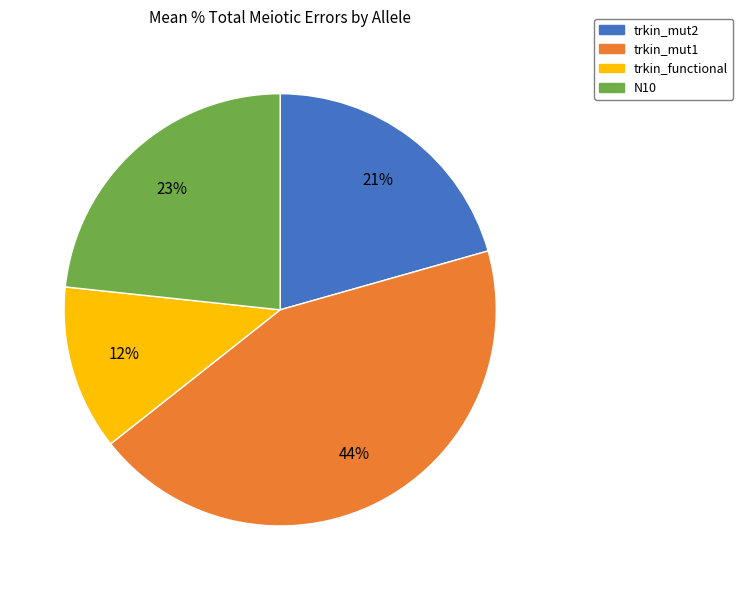

To the nearest percent, what percentage of the pie is trkin_mut2?

21%